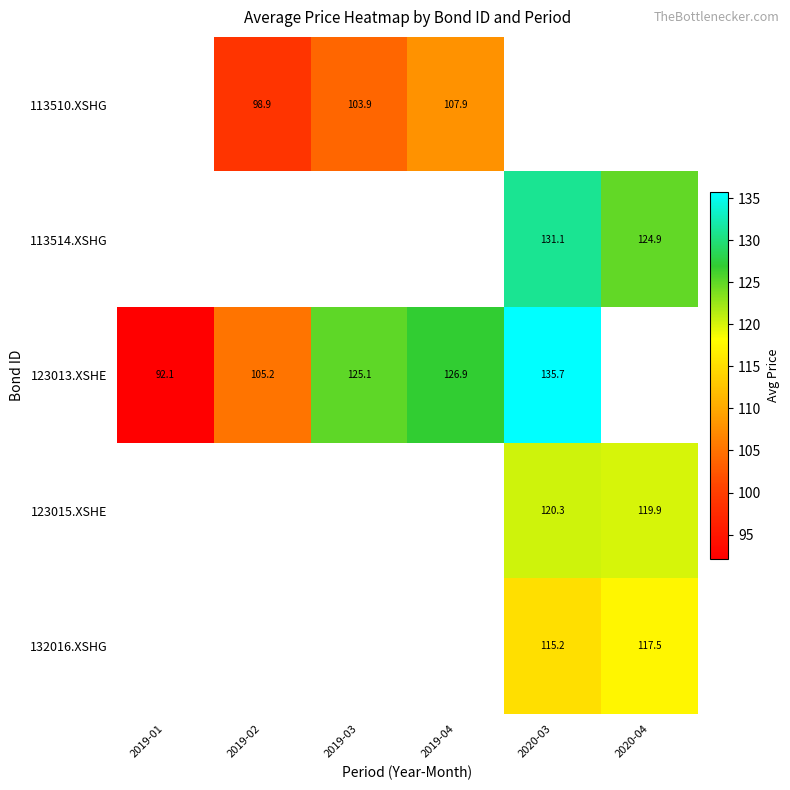

What is the spread (max minus min) of values at 2019-04?

19.0